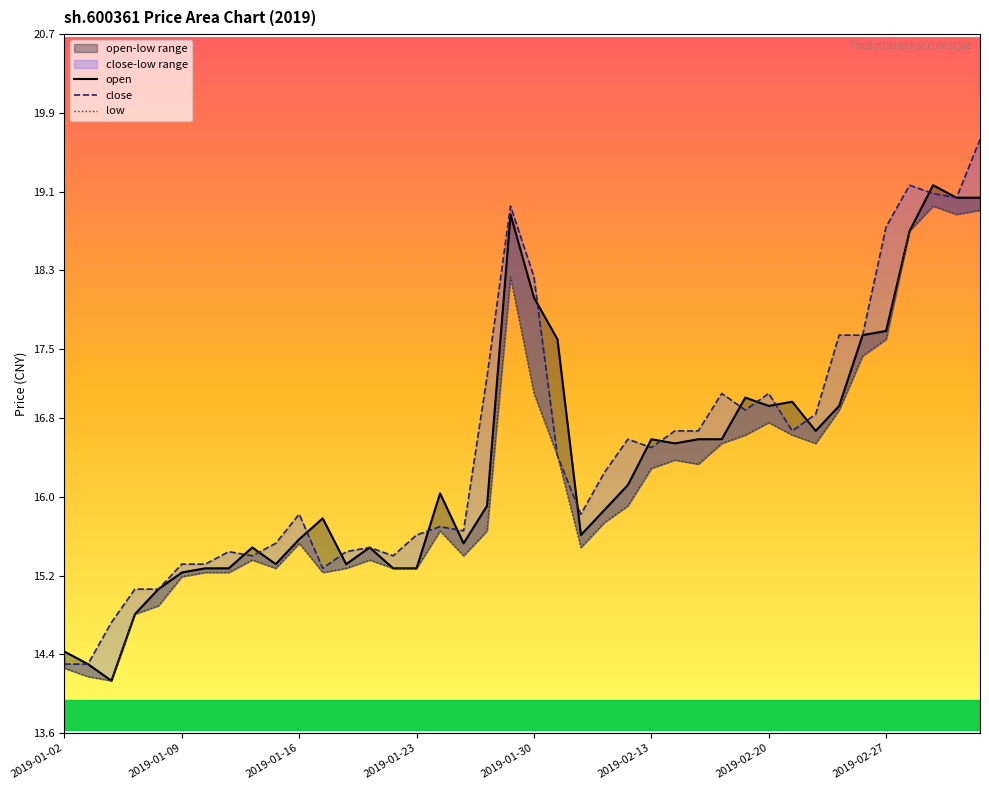

What is the lowest value of the open series?

14.1